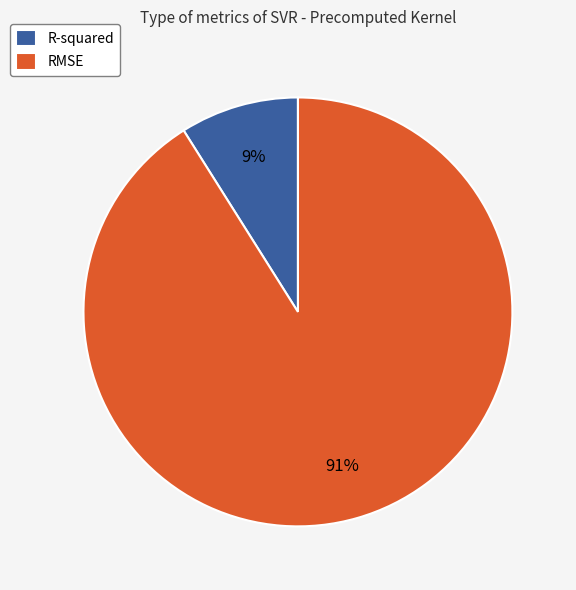

To the nearest percent, what portion does R-squared represent?

9%